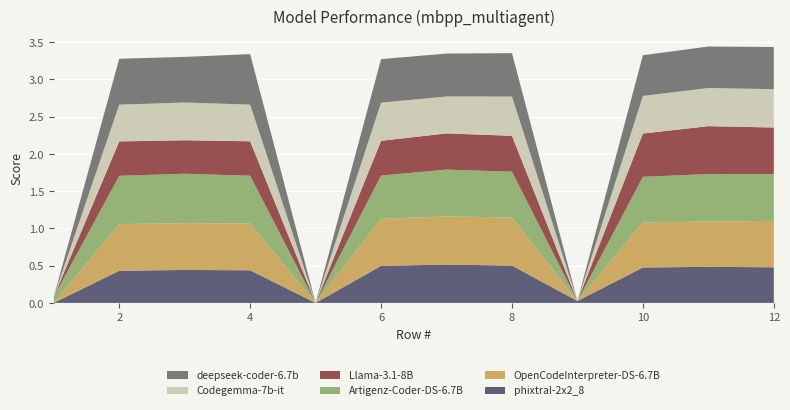

Reading left to right, list all the values displayed in this chart.

phixtral-2x2_8: 0.0	0.4	0.4	0.4	0.0	0.5	0.5	0.5	0.0	0.5	0.5	0.5
OpenCodeInterpreter-DS-6.7B: 0.0	0.6	0.6	0.6	0.0	0.6	0.6	0.6	0.0	0.6	0.6	0.6
Artigenz-Coder-DS-6.7B: 0.1	0.6	0.7	0.6	0.0	0.6	0.6	0.6	0.0	0.6	0.6	0.6
Llama-3.1-8B: 0.0	0.5	0.4	0.5	0.0	0.5	0.5	0.5	0.0	0.6	0.6	0.6
Codegemma-7b-it: 0.0	0.5	0.5	0.5	0.0	0.5	0.5	0.5	0.0	0.5	0.5	0.5
deepseek-coder-6.7b: 0.0	0.6	0.6	0.7	0.0	0.6	0.6	0.6	0.0	0.5	0.6	0.6